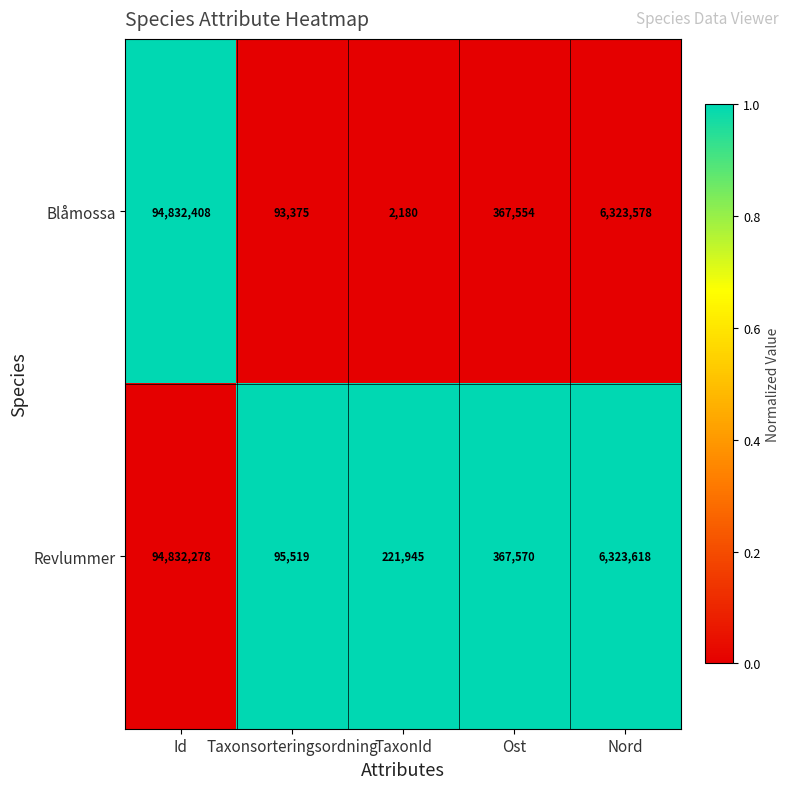

List the series in order of their peak value, highest first.

Blåmossa, Revlummer